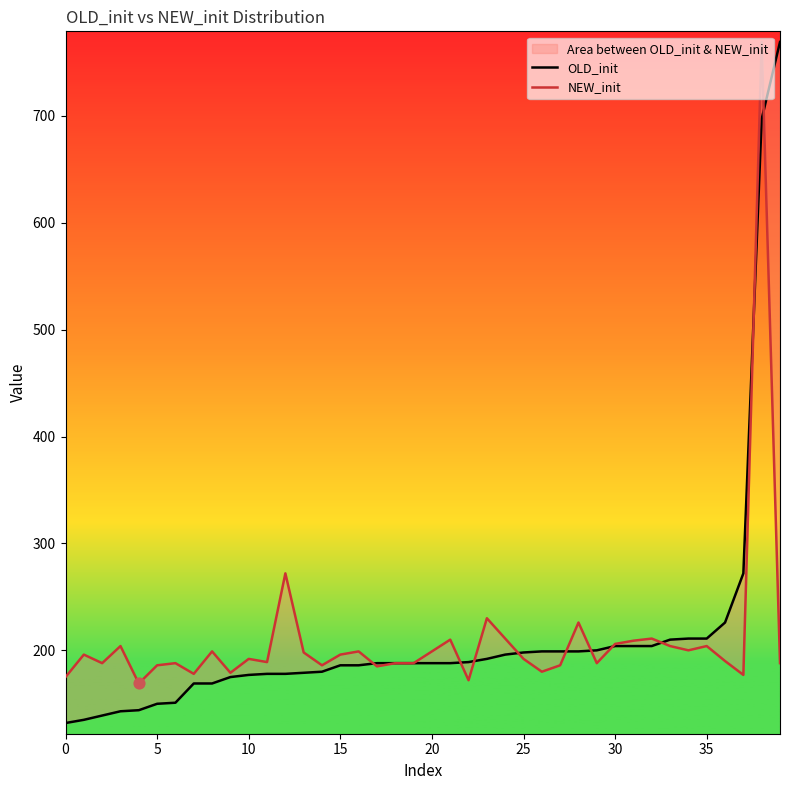

Which series contains the highest Y value?

OLD_init